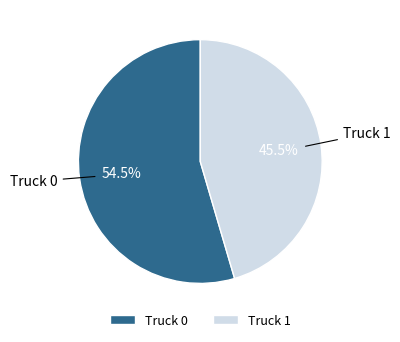

Rank the categories by value from highest to lowest.

Truck 0, Truck 1